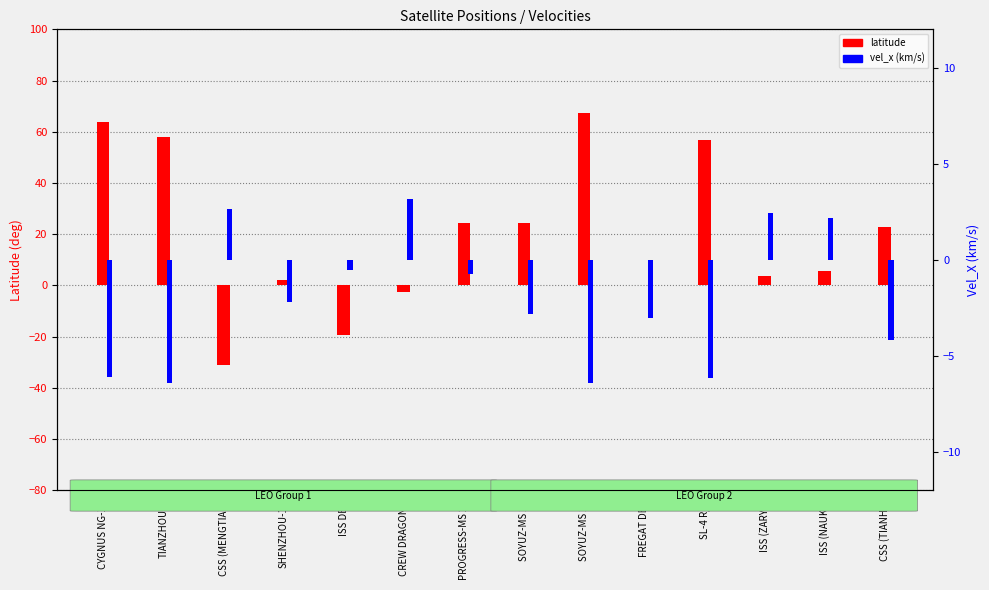

What is the difference between the second highest and second lowest values in the latitude series?

82.9